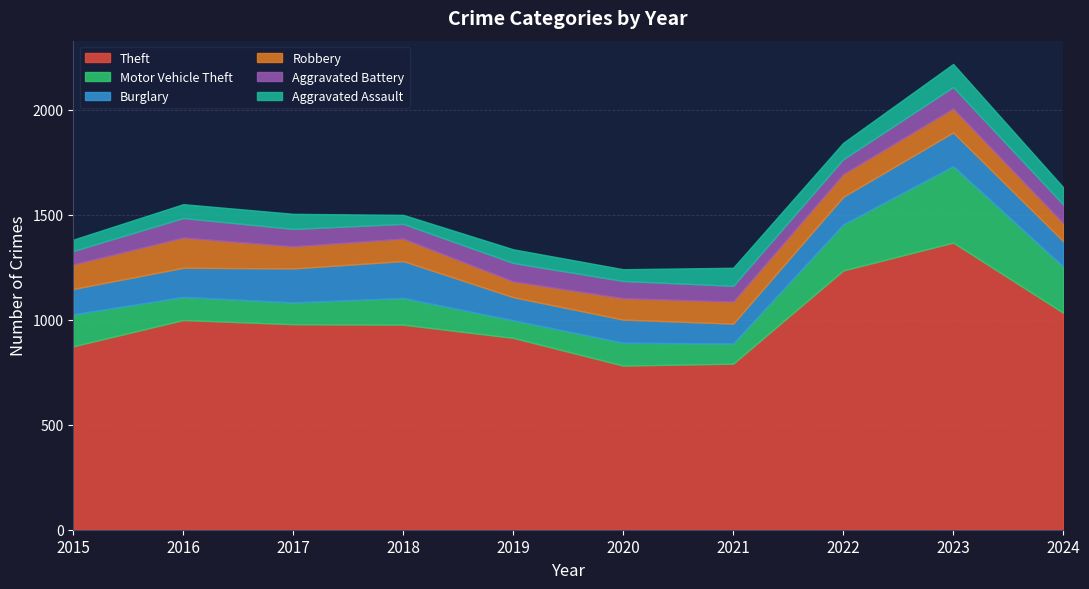

Is the value of Aggravated Battery at 2018 greater than the value of Burglary at 2020?

No